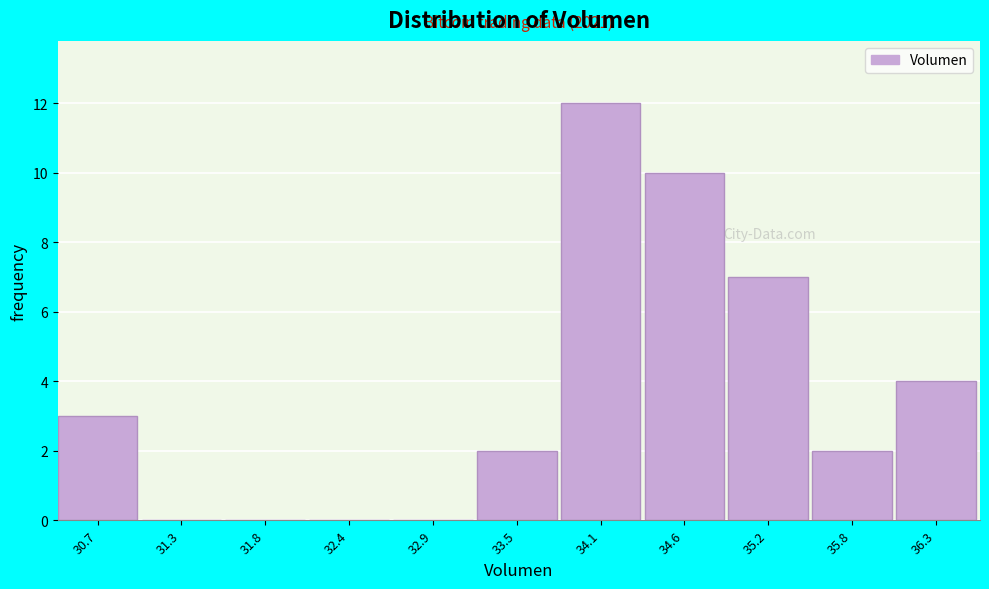

Reading left to right, what are all the values shown in this chart?

30.7=3	31.3=0	31.8=0	32.4=0	32.9=0	33.5=2	34.1=12	34.6=10	35.2=7	35.8=2	36.3=4